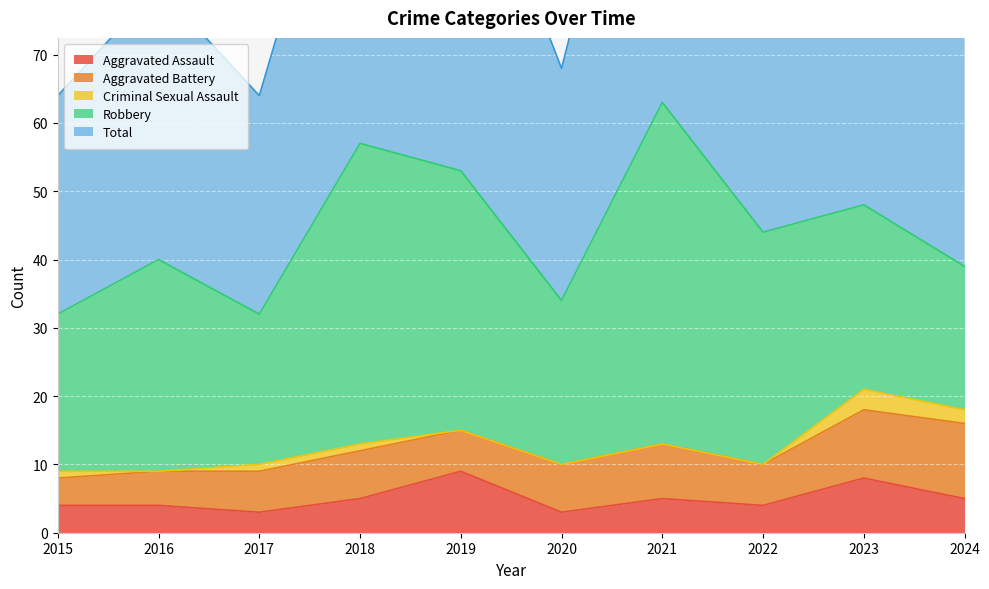

Reading left to right, list all the values displayed in this chart.

Aggravated Assault: 2015=4	2016=4	2017=3	2018=5	2019=9	2020=3	2021=5	2022=4	2023=8	2024=5
Aggravated Battery: 2015=4	2016=5	2017=6	2018=7	2019=6	2020=7	2021=8	2022=6	2023=10	2024=11
Criminal Sexual Assault: 2015=1	2016=0	2017=1	2018=1	2019=0	2020=0	2021=0	2022=0	2023=3	2024=2
Robbery: 2015=23	2016=31	2017=22	2018=44	2019=38	2020=24	2021=50	2022=34	2023=27	2024=21
Total: 2015=32	2016=40	2017=32	2018=57	2019=53	2020=34	2021=63	2022=44	2023=48	2024=40